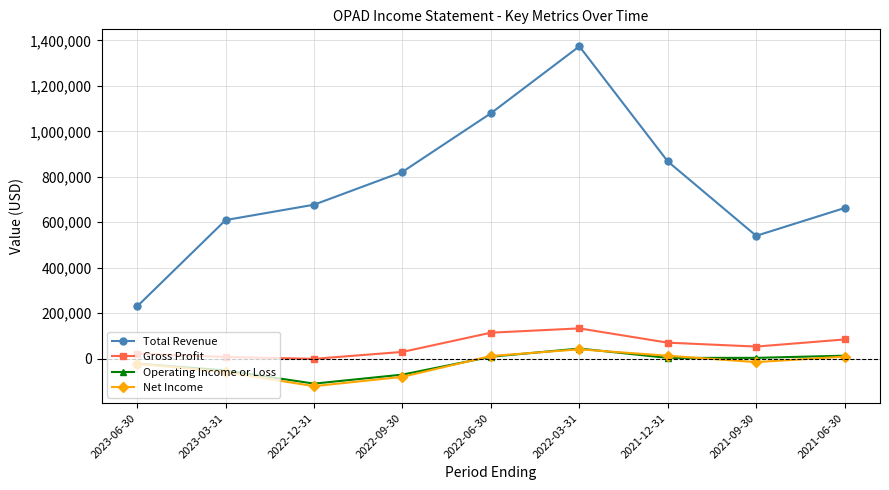

How many categories are shown in the chart?

9